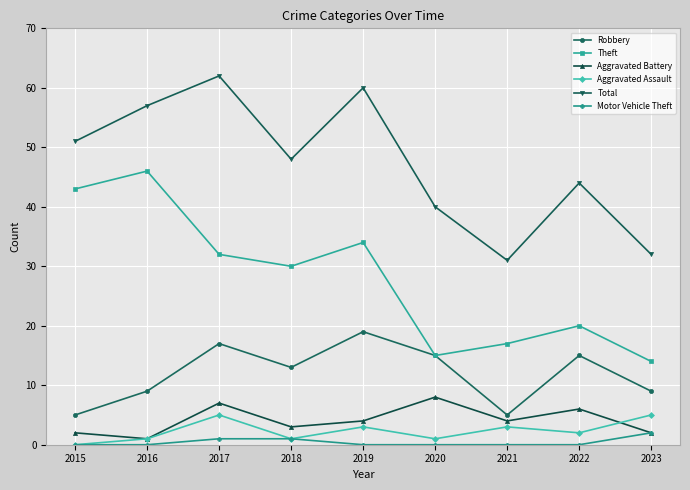

Reading left to right, transcribe all the data shown in this chart.

Robbery: 5	9	17	13	19	15	5	15	9
Theft: 43	46	32	30	34	15	17	20	14
Aggravated Battery: 2	1	7	3	4	8	4	6	2
Aggravated Assault: 0	1	5	1	3	1	3	2	5
Total: 51	57	62	48	60	40	31	44	32
Motor Vehicle Theft: 0	0	1	1	0	0	0	0	2